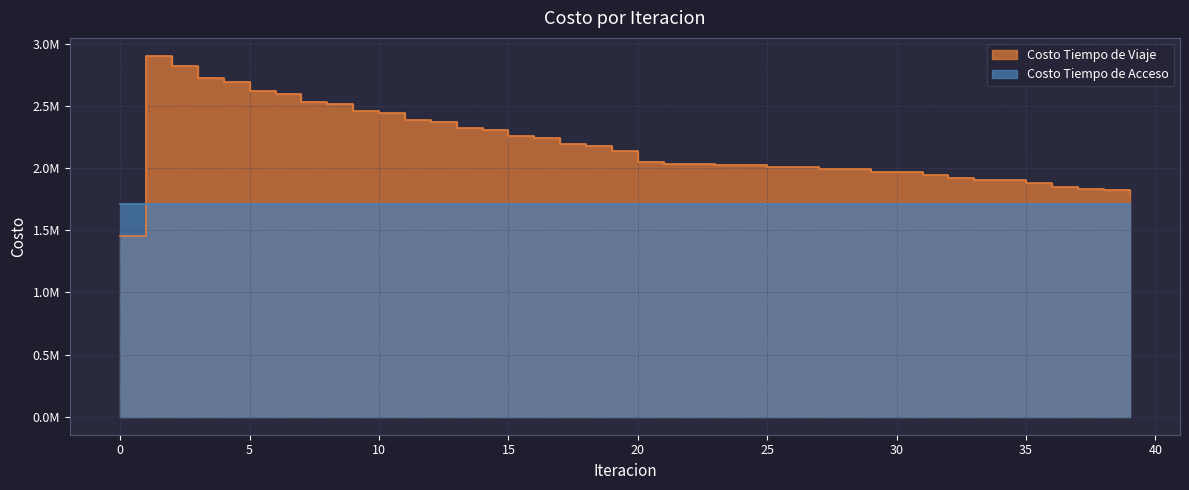

Rank the categories by value from lowest to highest.

0, 39, 38, 37, 36, 35, 33, 34, 32, 31, 29, 30, 27, 28, 25, 26, 23, 24, 21, 22, 20, 19, 18, 17, 16, 15, 14, 13, 12, 11, 10, 9, 8, 7, 6, 5, 4, 3, 2, 1